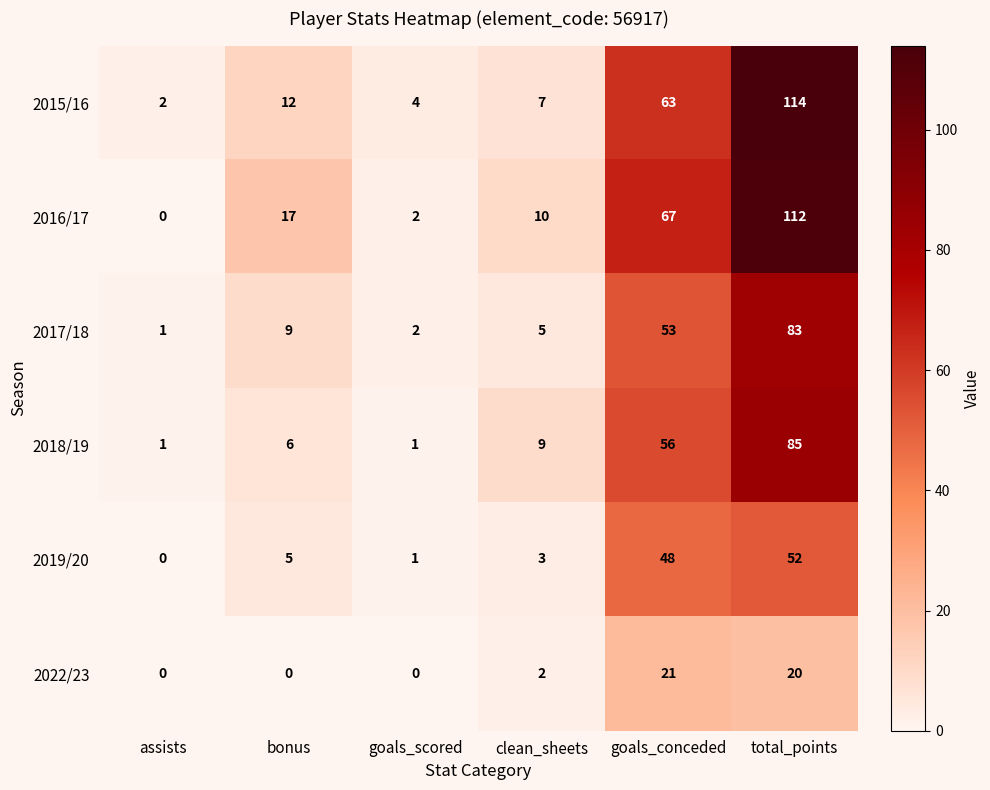

What is the difference between the highest and lowest values at bonus?

17